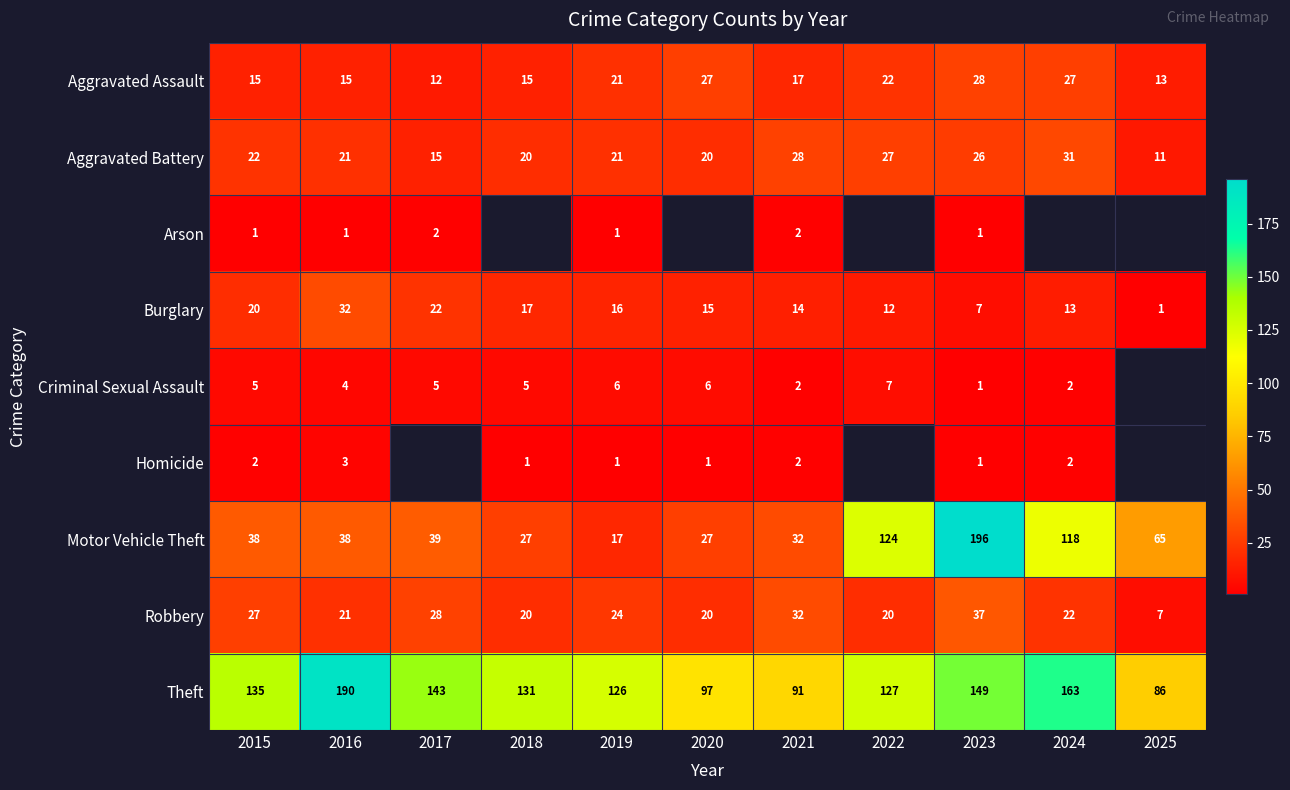

The value of Motor Vehicle Theft at 2024 is 196.9. True or false?

False